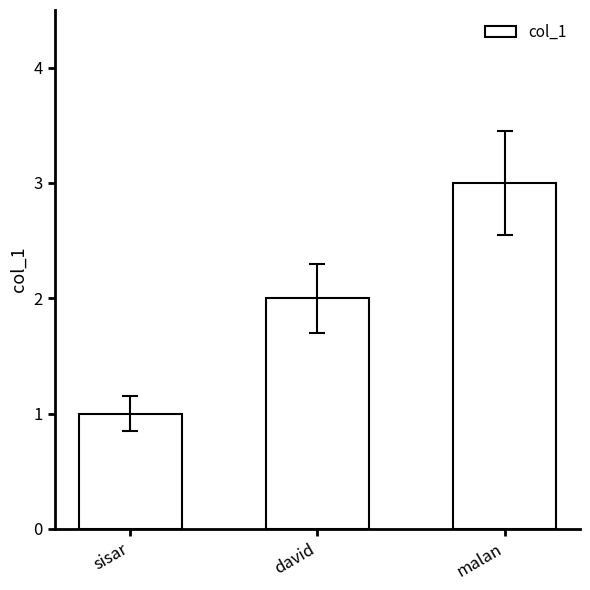

The chart shows a value of 4 at malan. True or false?

False